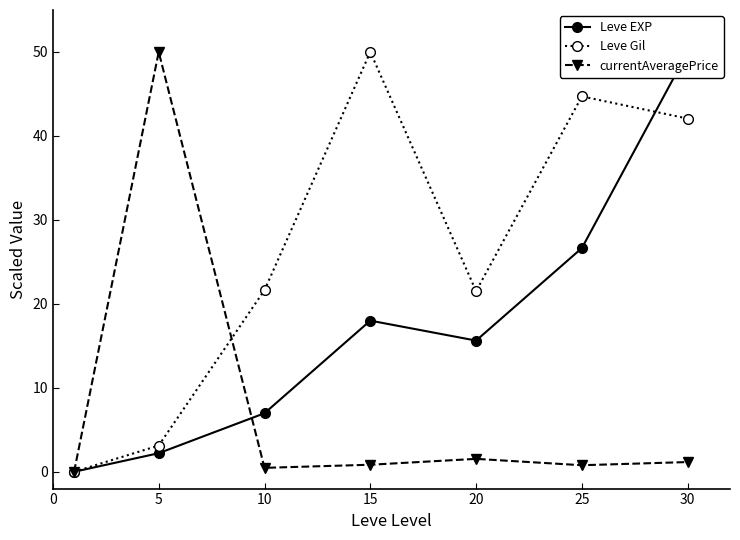

What are all the series names shown in the legend?

Leve EXP, Leve Gil, currentAveragePrice